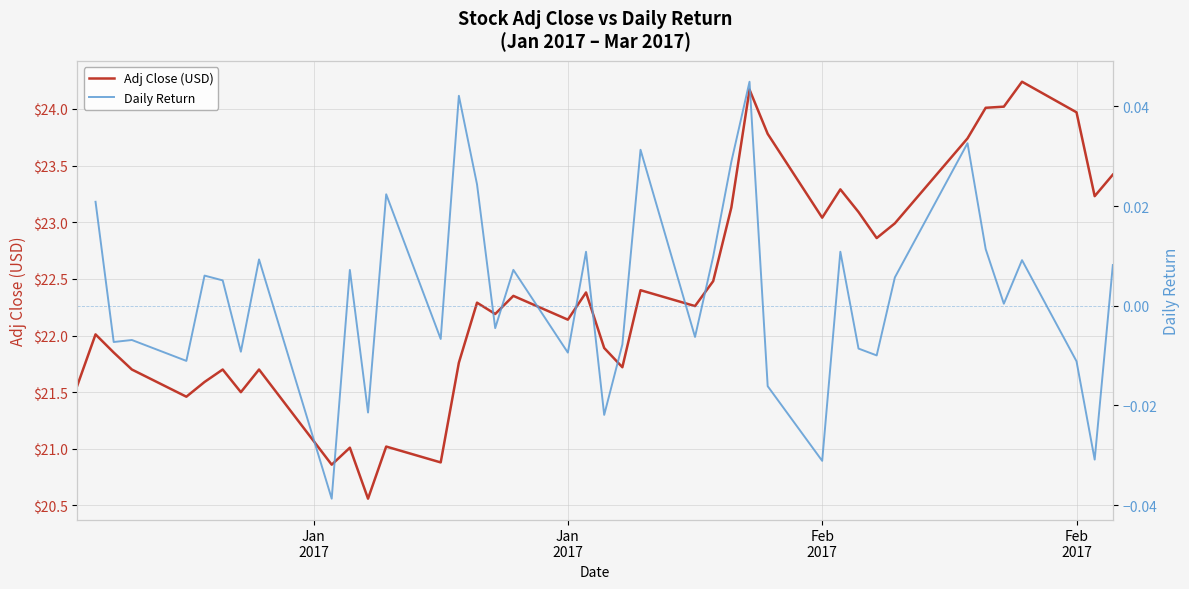

Does the chart have visible grid lines?

Yes